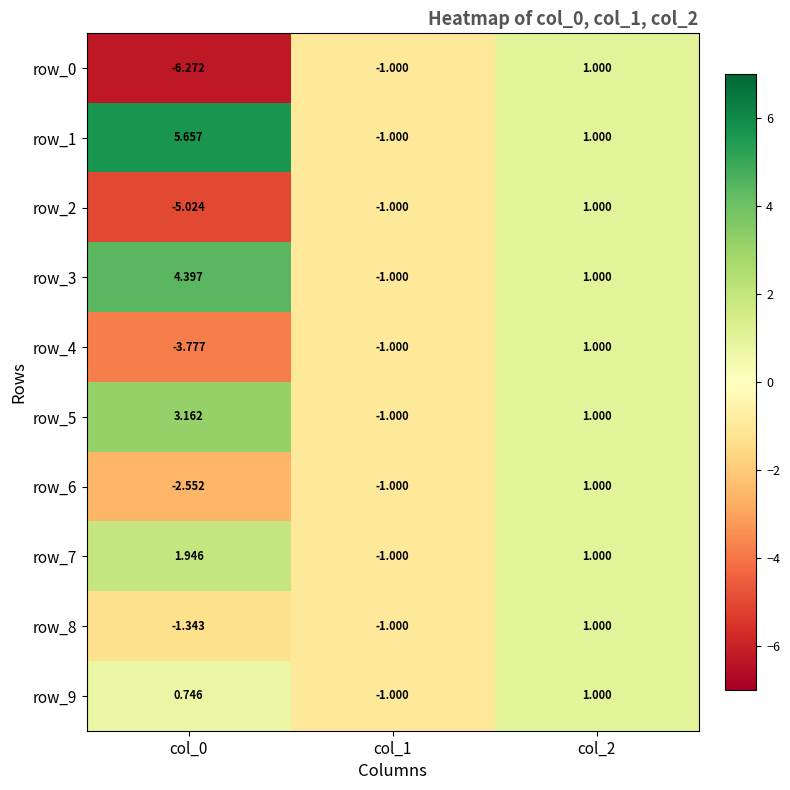

Reading right to left, extract all data points from this chart.

row_0: col_2=1.0	col_1=-1.0	col_0=-6.3
row_1: col_2=1.0	col_1=-1.0	col_0=5.7
row_2: col_2=1.0	col_1=-1.0	col_0=-5.0
row_3: col_2=1.0	col_1=-1.0	col_0=4.4
row_4: col_2=1.0	col_1=-1.0	col_0=-3.8
row_5: col_2=1.0	col_1=-1.0	col_0=3.2
row_6: col_2=1.0	col_1=-1.0	col_0=-2.6
row_7: col_2=1.0	col_1=-1.0	col_0=1.9
row_8: col_2=1.0	col_1=-1.0	col_0=-1.3
row_9: col_2=1.0	col_1=-1.0	col_0=0.7